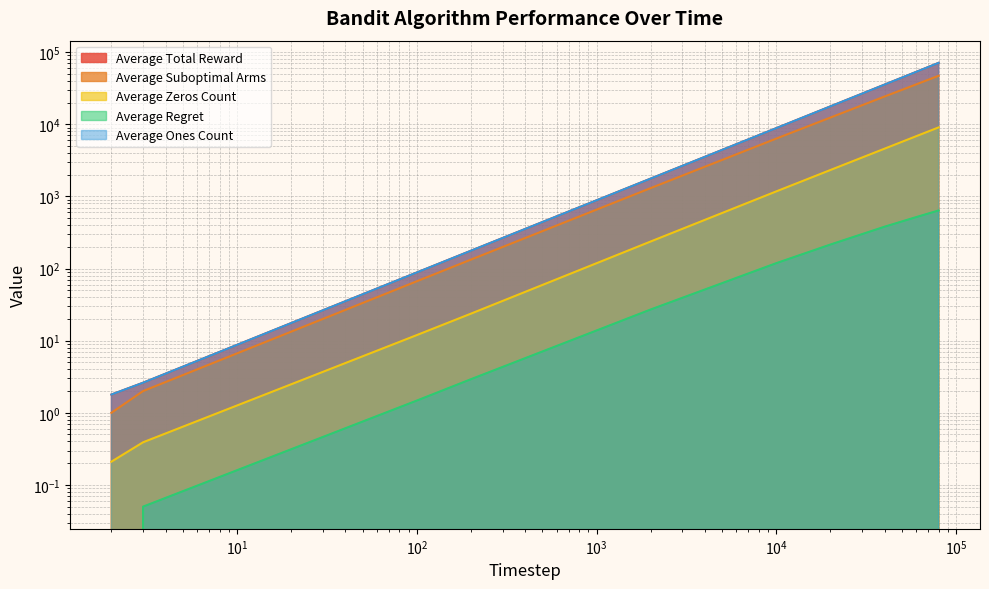

Which series has the largest total across all categories?

Average Total Reward